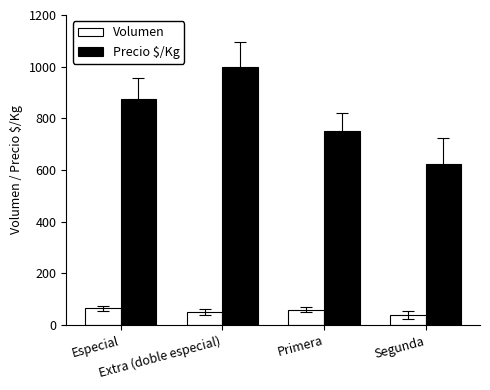

What is the label of the 1st bar from the left?

Especial